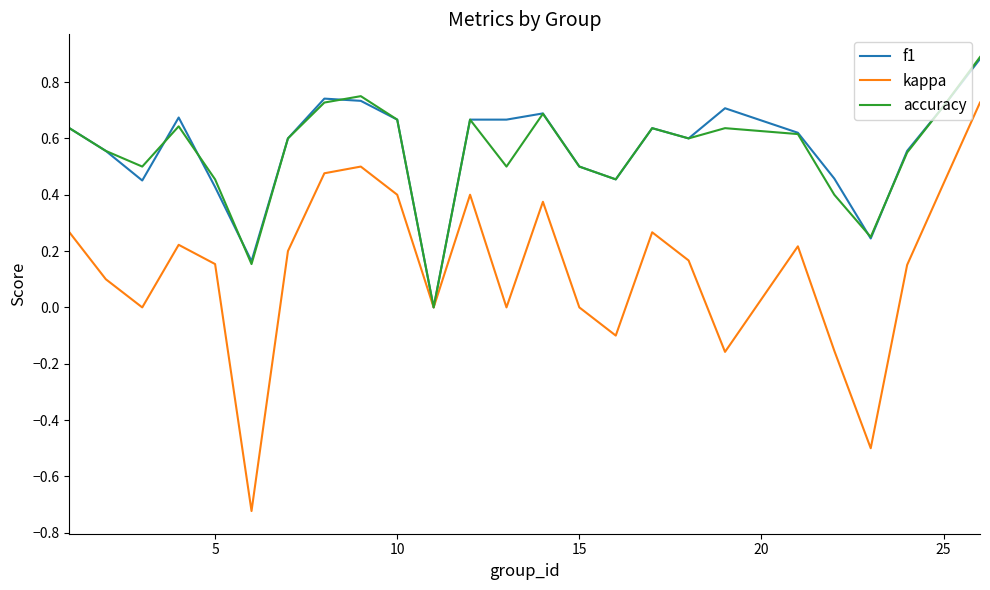

Does the chart have visible grid lines?

No